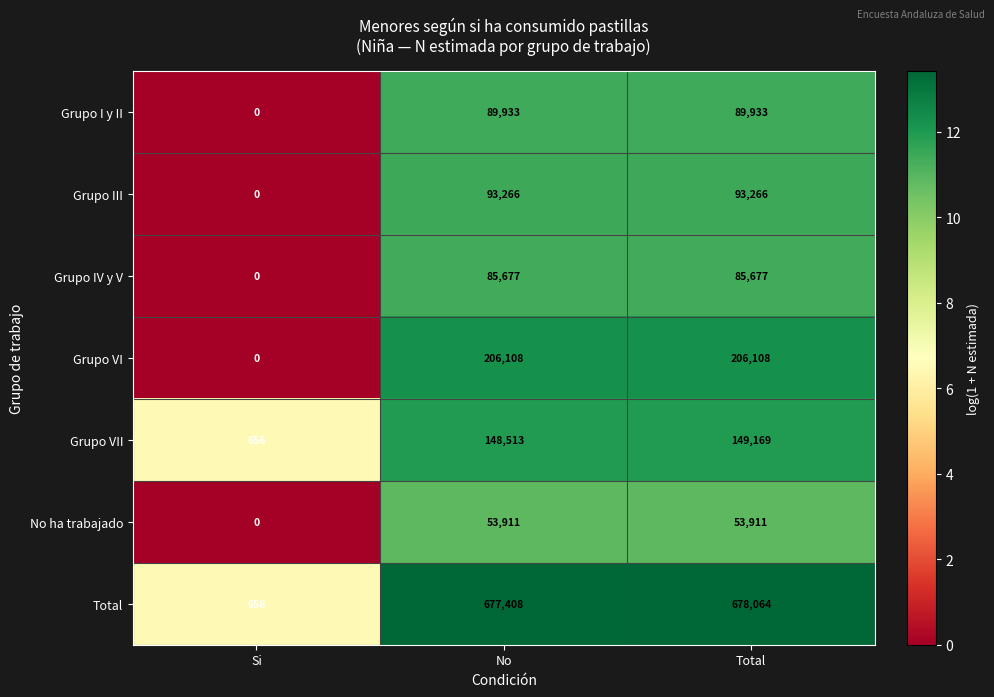

How many categories are shown in the chart?

3